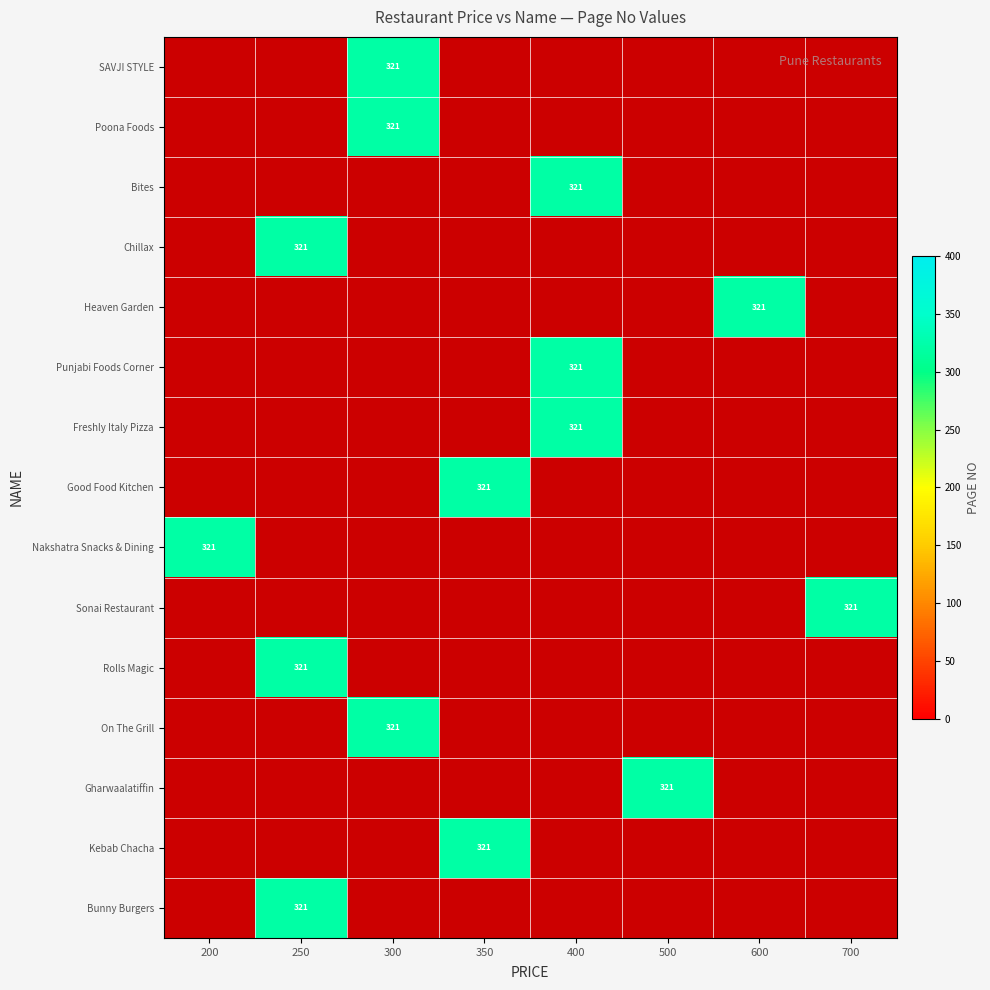

List the series in order of their peak value, lowest first.

SAVJI STYLE, Poona Foods, Bites, Chillax, Heaven Garden, Punjabi Foods Corner, Freshly Italy Pizza, Good Food Kitchen, Nakshatra Snacks & Dining, Sonai Restaurant, Rolls Magic, On The Grill, Gharwaalatiffin, Kebab Chacha, Bunny Burgers